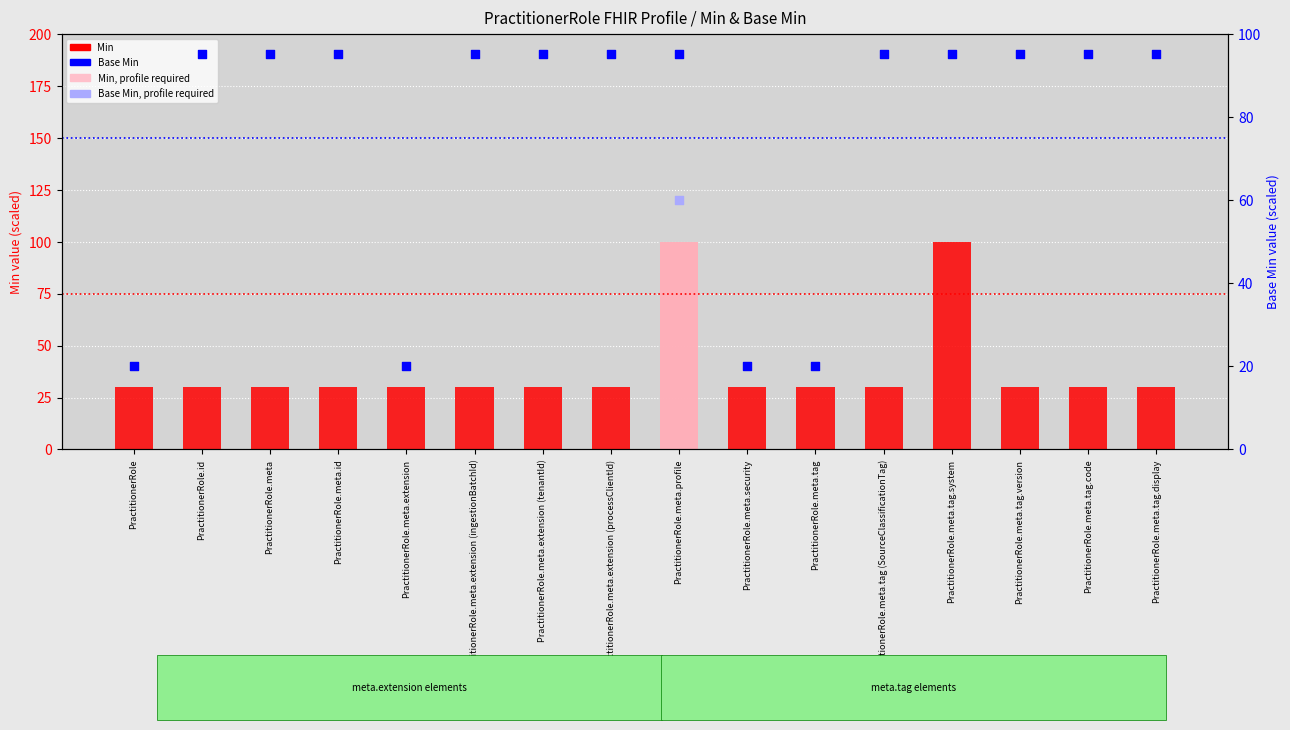

Is the value of Base Min at PractitionerRole greater than the value of Min at PractitionerRole.meta.id?

No